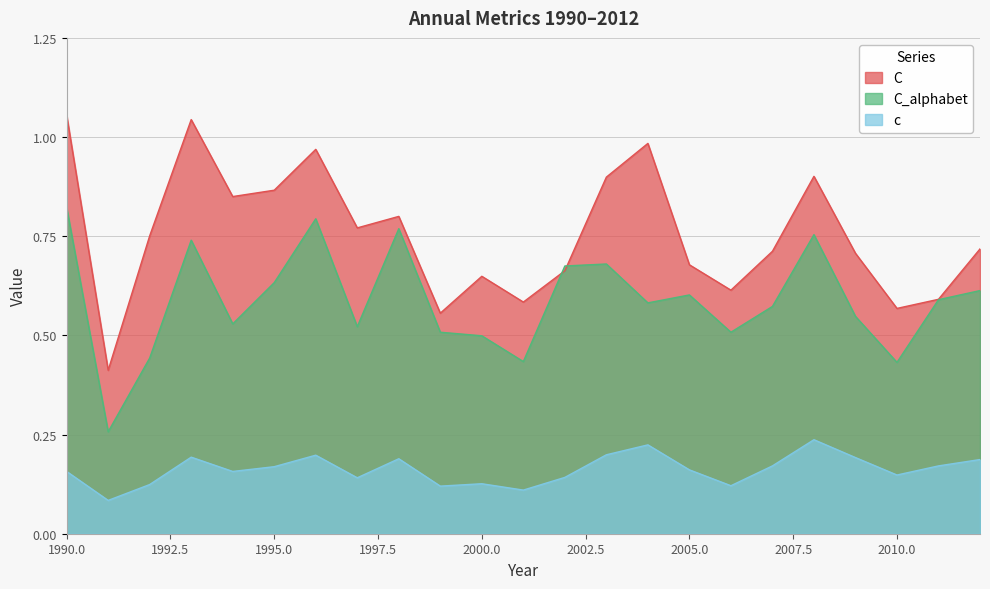

Is it true that C equals 0.6 at 2000?

True